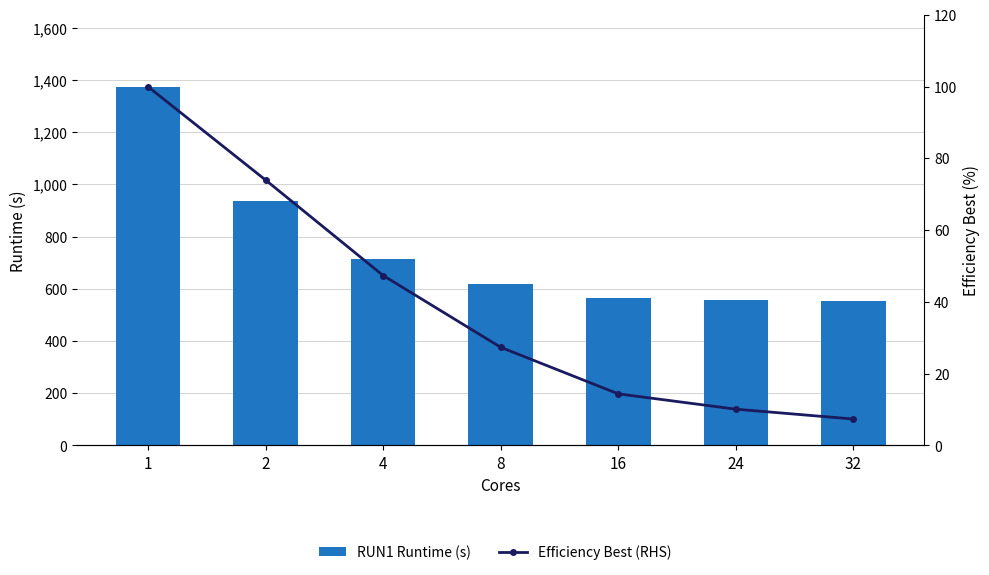

What are all the series names shown in the legend?

RUN1 Runtime (s), Efficiency Best (RHS)